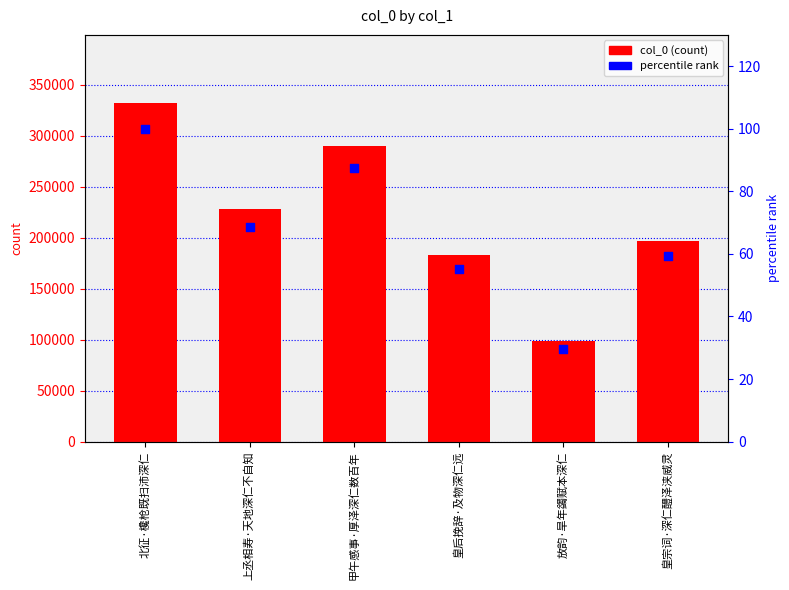

At how many categories does at least one series exceed 49859?

6